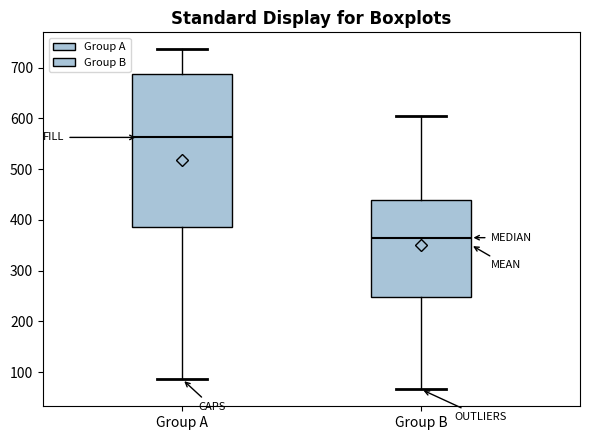

Which box is the tallest, from its lower edge to its upper edge?

Group A